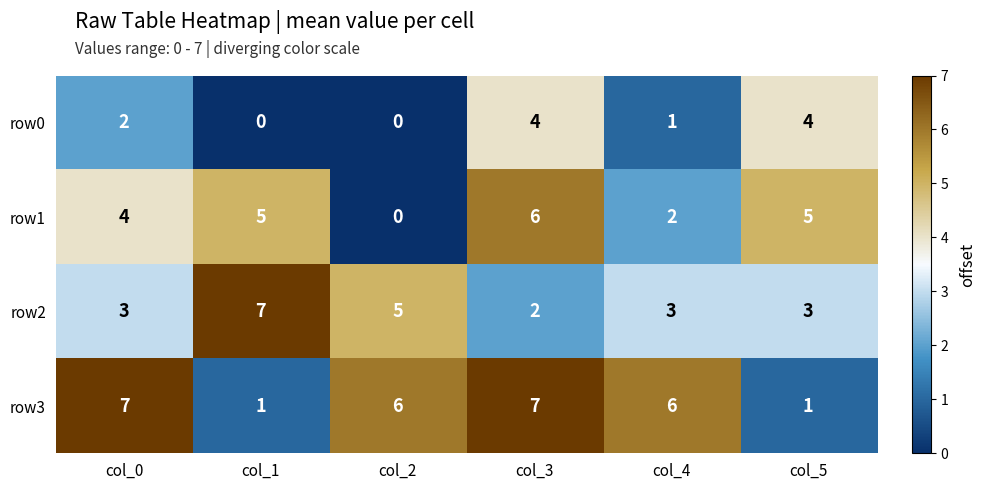

What is the difference between the highest and lowest values at col_1?

7